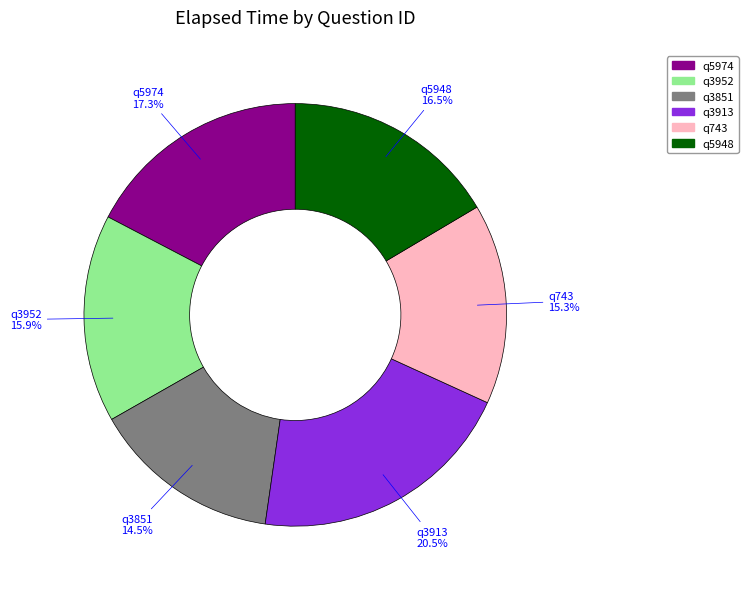

To the nearest percent, what portion does q743 represent?

15%